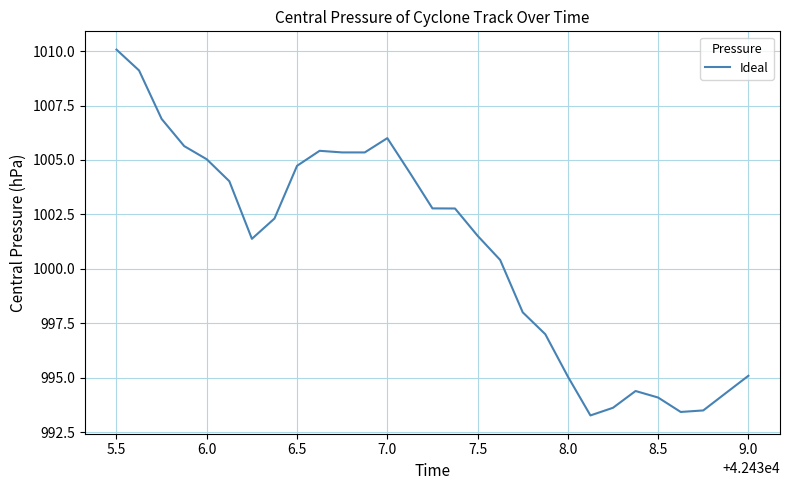

What is the greatest value displayed?

1010.1